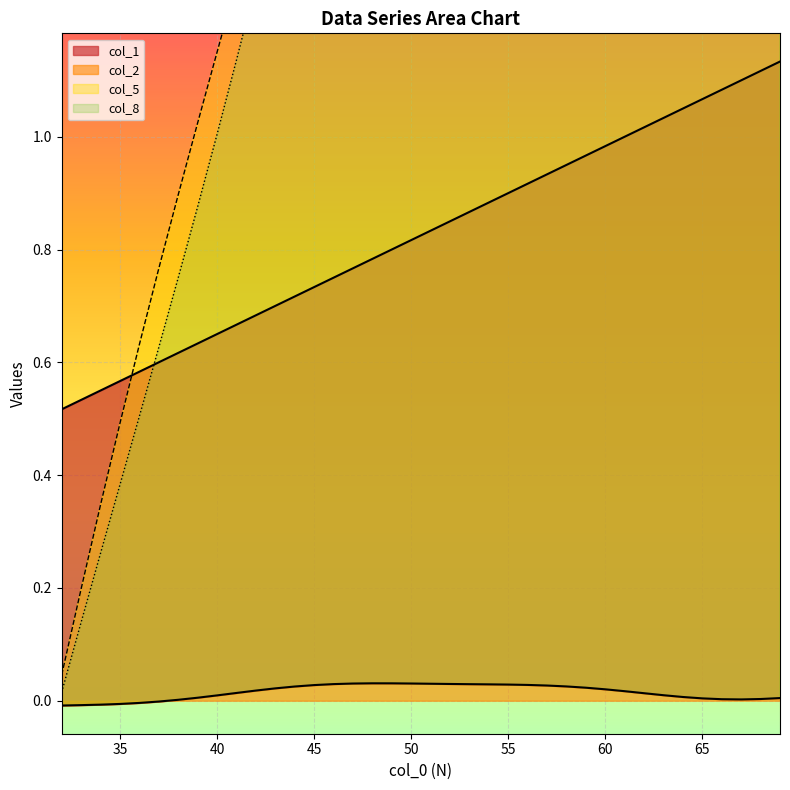

Reading left to right, transcribe all the data shown in this chart.

col_1: 32=0.5	33=0.5	34=0.6	35=0.6	36=0.6	37=0.6	38=0.6	39=0.6	40=0.7	41=0.7	42=0.7	43=0.7	44=0.7	45=0.7	46=0.8	47=0.8	48=0.8	49=0.8	50=0.8	51=0.8	52=0.8	53=0.9	54=0.9	55=0.9	56=0.9	57=0.9	58=0.9	59=1.0	60=1.0	61=1.0	62=1.0	63=1.0	64=1.1	65=1.1	66=1.1	67=1.1	68=1.1	69=1.1
col_2: 32=-0.0	33=-0.0	34=-0.0	35=-0.0	36=-0.0	37=-0.0	38=0.0	39=0.0	40=0.0	41=0.0	42=0.0	43=0.0	44=0.0	45=0.0	46=0.0	47=0.0	48=0.0	49=0.0	50=0.0	51=0.0	52=0.0	53=0.0	54=0.0	55=0.0	56=0.0	57=0.0	58=0.0	59=0.0	60=0.0	61=0.0	62=0.0	63=0.0	64=0.0	65=0.0	66=0.0	67=0.0	68=0.0	69=0.0
col_5: 32=0.0	33=0.2	34=0.3	35=0.5	36=0.6	37=0.8	38=0.9	39=1.0	40=1.1	41=1.3	42=1.4	43=1.5	44=1.7	45=1.8	46=1.9	47=2.0	48=2.2	49=2.3	50=2.4	51=2.6	52=2.7	53=2.8	54=2.9	55=3.1	56=3.2	57=3.3	58=3.4	59=3.5	60=3.7	61=3.8	62=3.9	63=4.0	64=4.2	65=4.3	66=4.4	67=4.5	68=4.7	69=4.8
col_8: 32=0.0	33=0.1	34=0.3	35=0.4	36=0.5	37=0.6	38=0.7	39=0.9	40=1.0	41=1.1	42=1.3	43=1.4	44=1.6	45=1.7	46=1.8	47=2.0	48=2.1	49=2.3	50=2.4	51=2.5	52=2.7	53=2.8	54=2.9	55=3.0	56=3.1	57=3.2	58=3.4	59=3.5	60=3.6	61=3.7	62=3.8	63=4.0	64=4.1	65=4.2	66=4.3	67=4.5	68=4.6	69=4.7